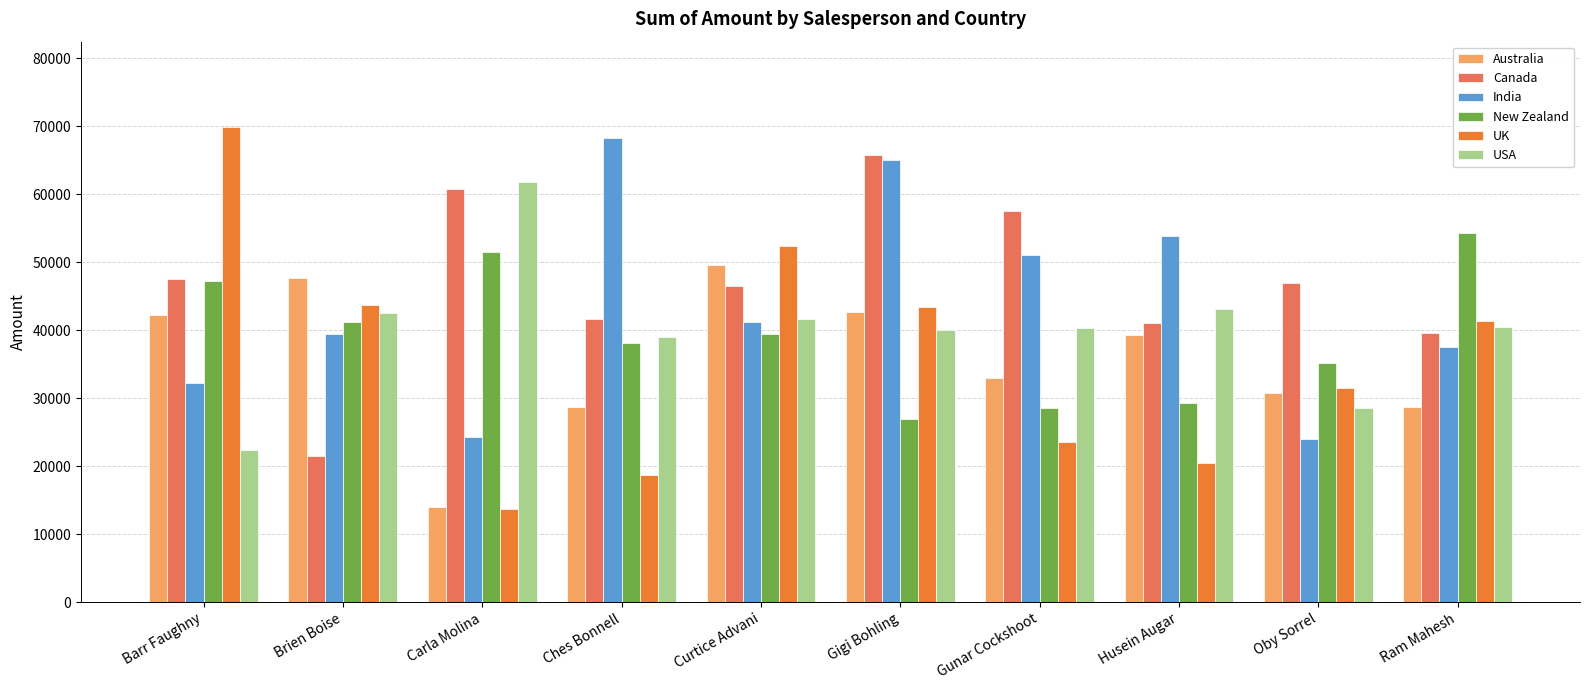

What is the greatest value displayed?

69832